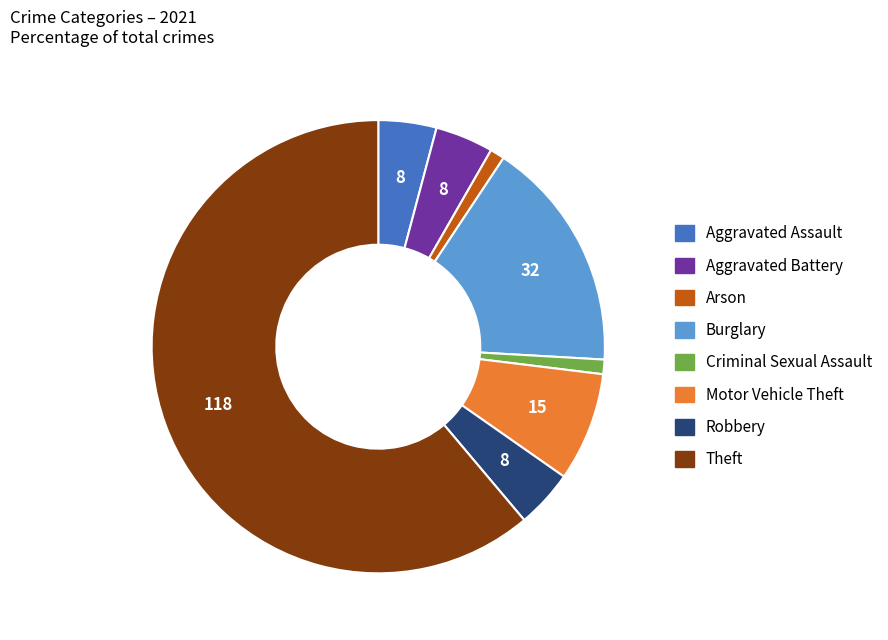

Is the sum of Motor Vehicle Theft and Aggravated Assault greater than half?

No